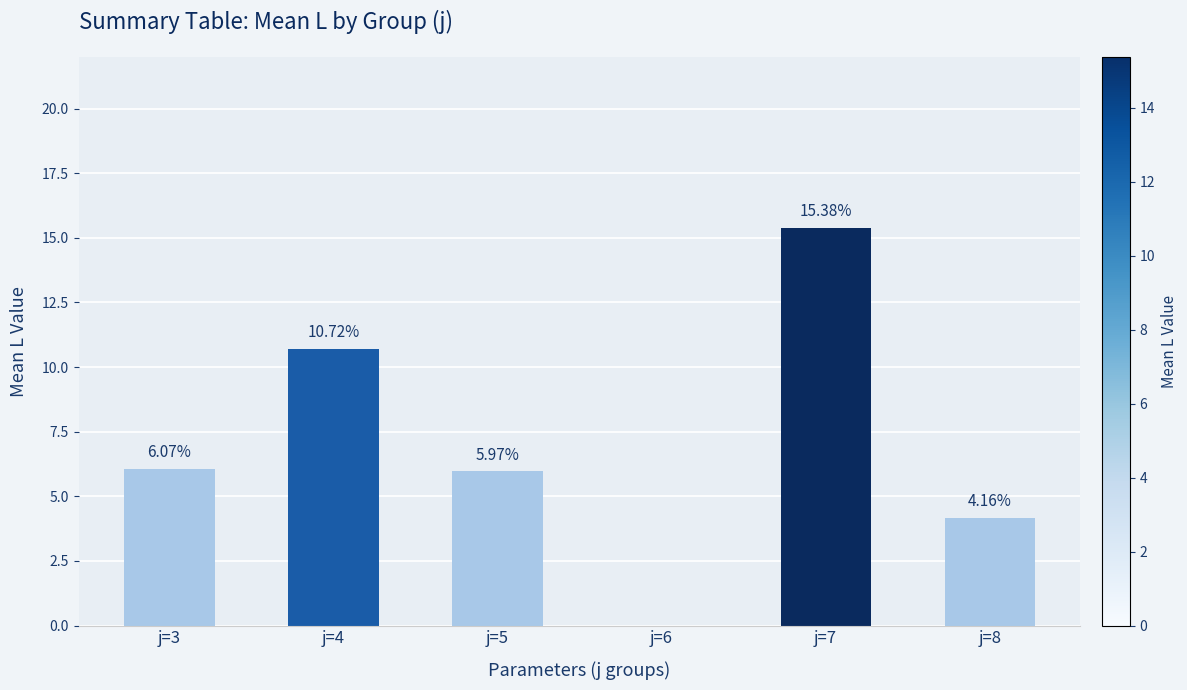

How many positive values are there?

5